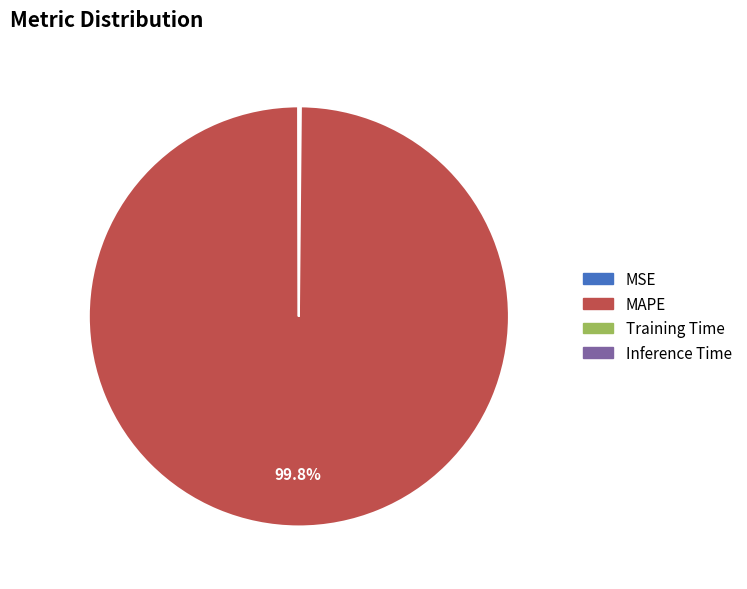

What is the largest slice in the pie chart?

MAPE